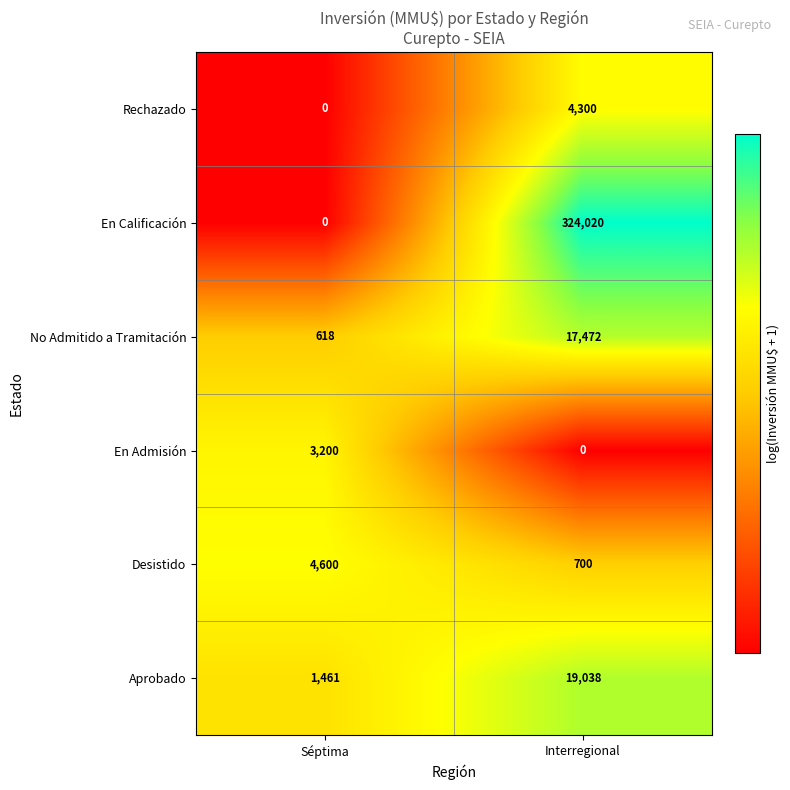

The En Admisión series shows 3200 at Séptima. True or false?

True